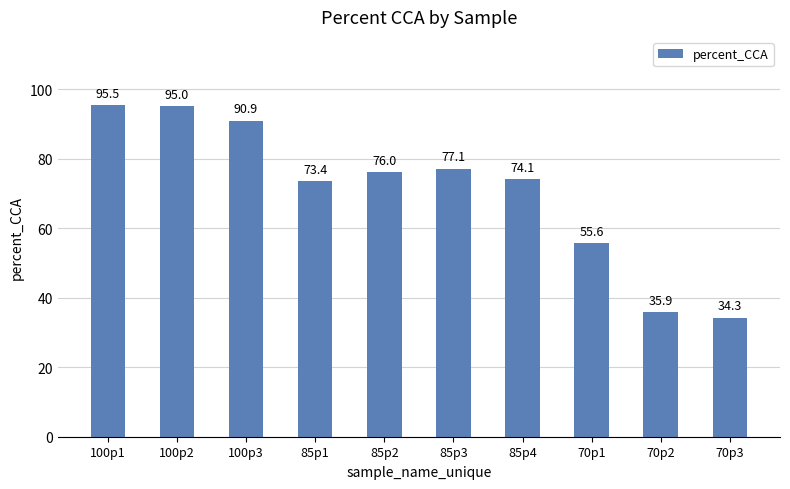

True or false: the data shows 20.0 at 70p2.

False